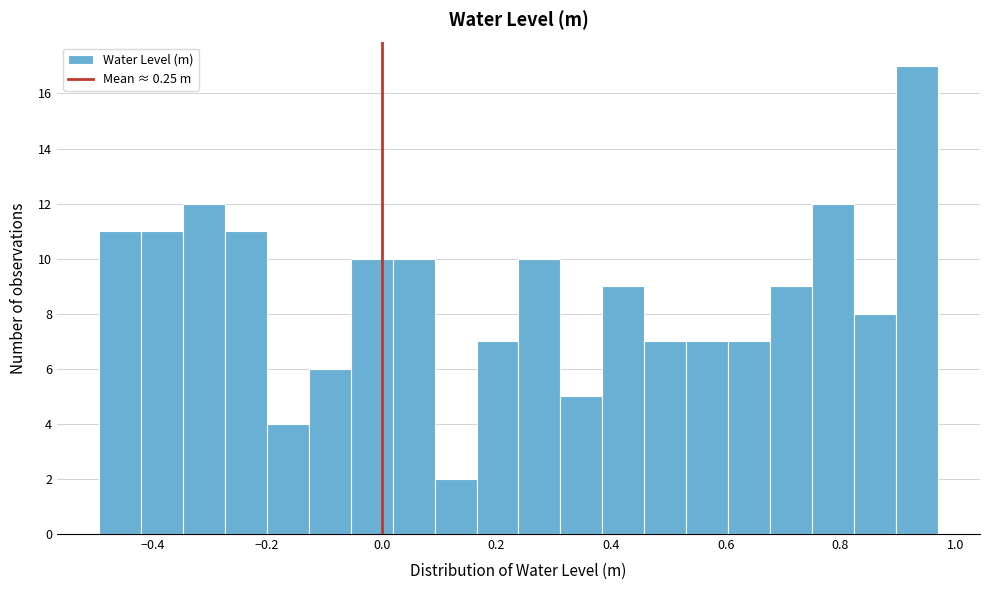

Read against the x-axis, roughly where is the centre of the tallest bar?

0.94